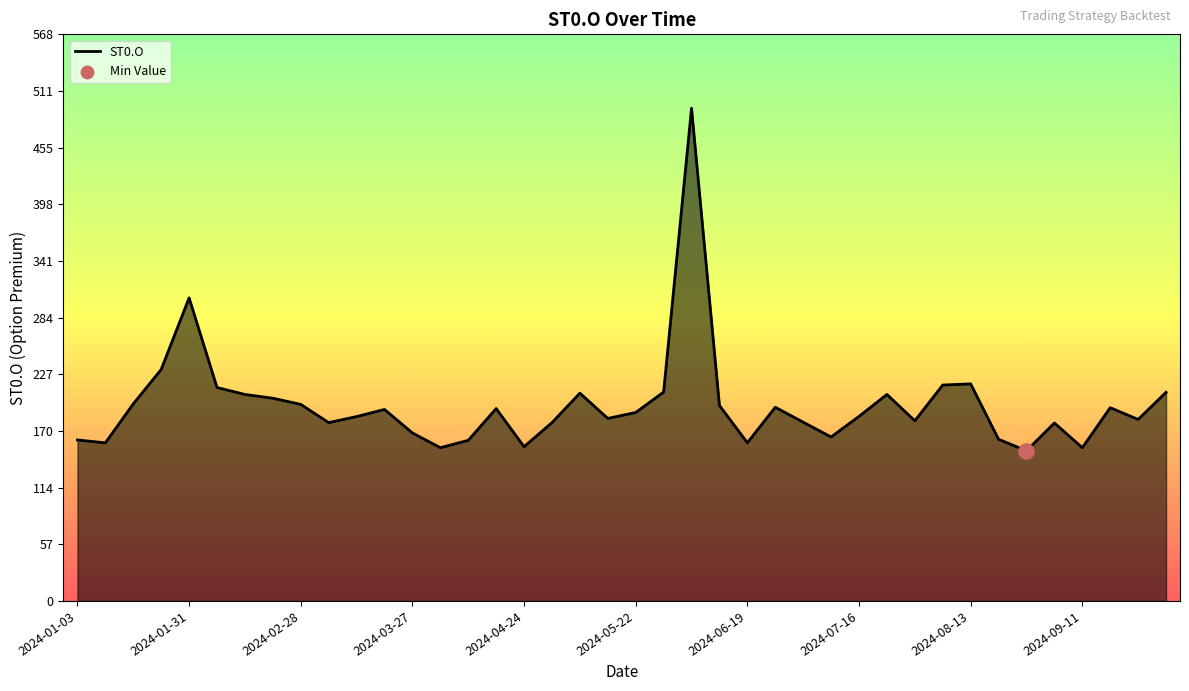

What is the smallest value displayed?

150.6